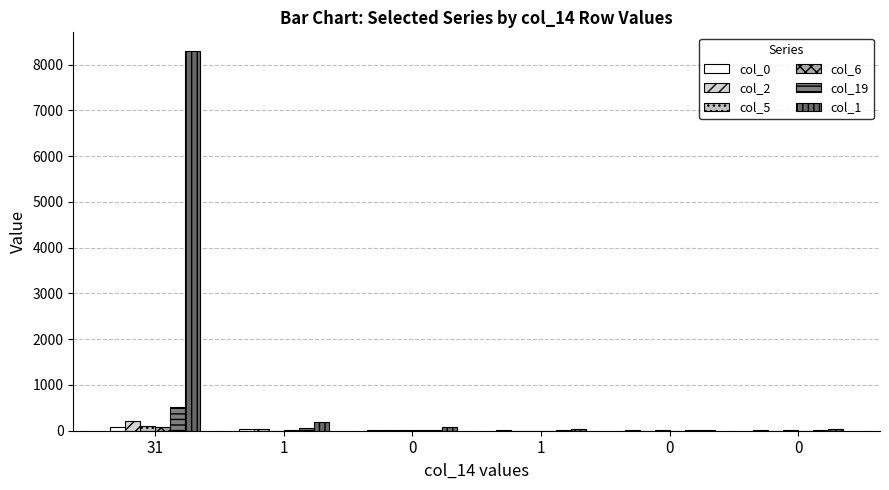

Reading right to left, what are all the values shown in this chart?

col_0: 13	11	15	18	29	80
col_2: 1	3	4	10	47	203
col_5: 7	7	1	6	3	103
col_6: 0	2	3	7	5	84
col_19: 8	16	20	21	52	516
col_1: 36	22	44	82	187	8289